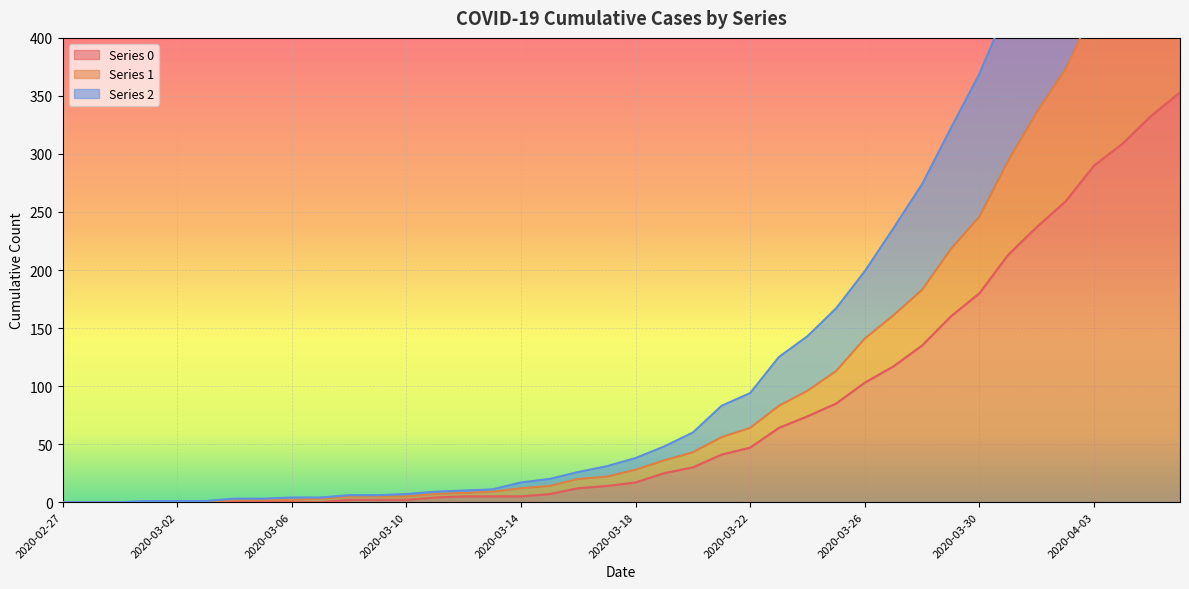

The value of 1 at 2020-03-12 is 8. True or false?

True